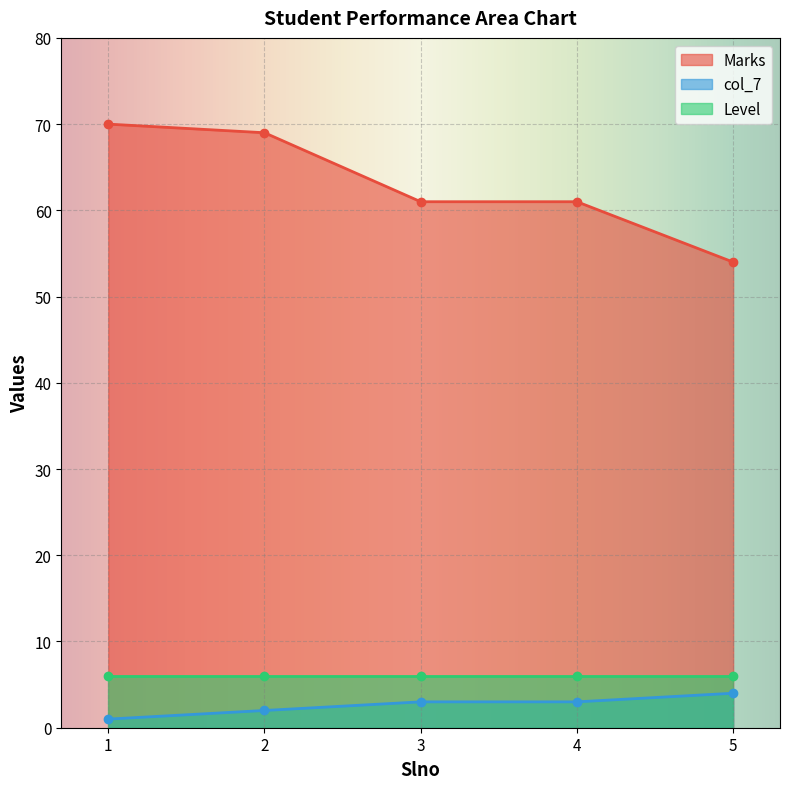

Which series has the largest total across all categories?

Marks